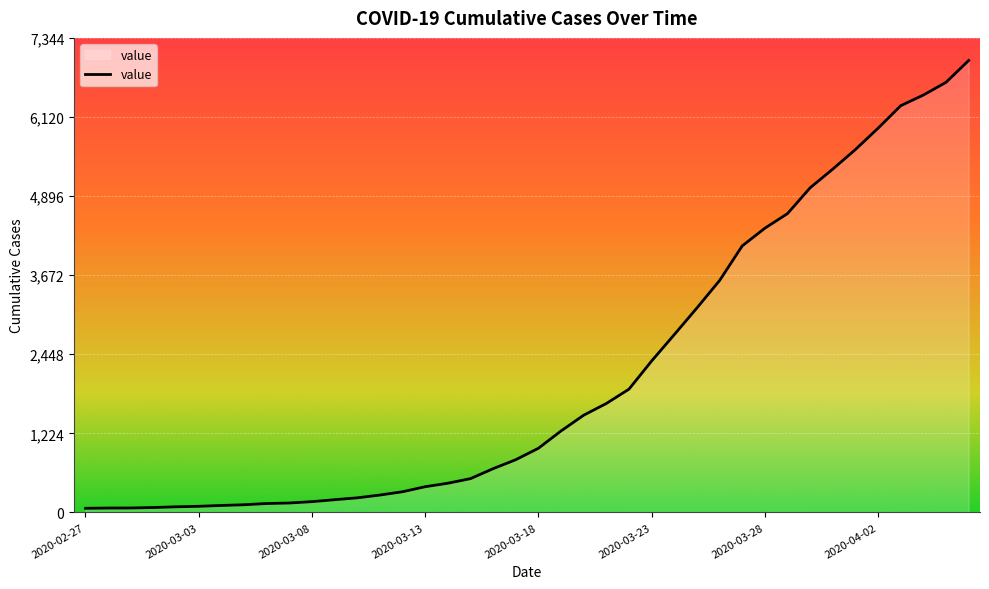

What is the difference between the maximum and minimum values?

6931